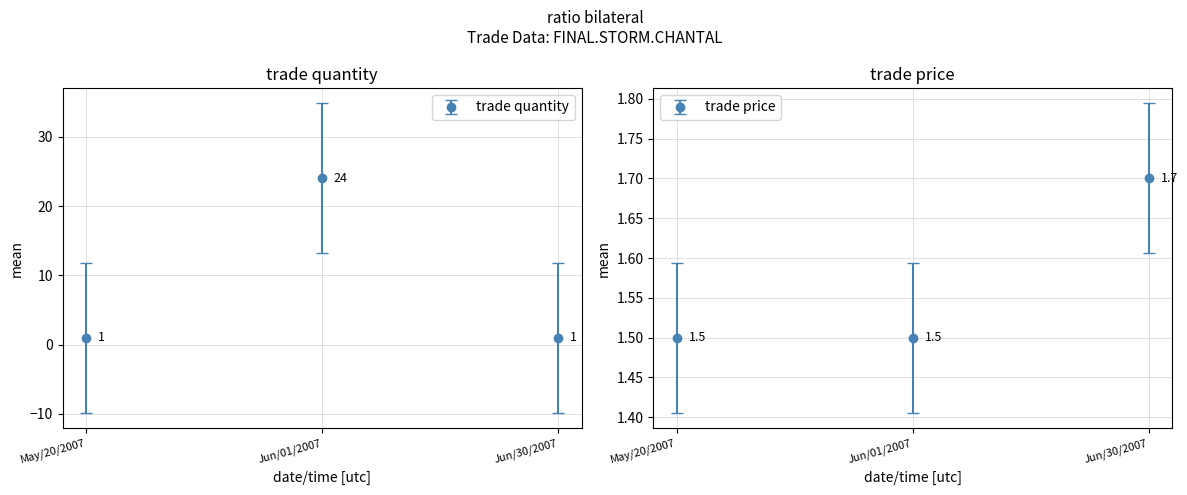

What is the sum of all trade quantity values?

26.0